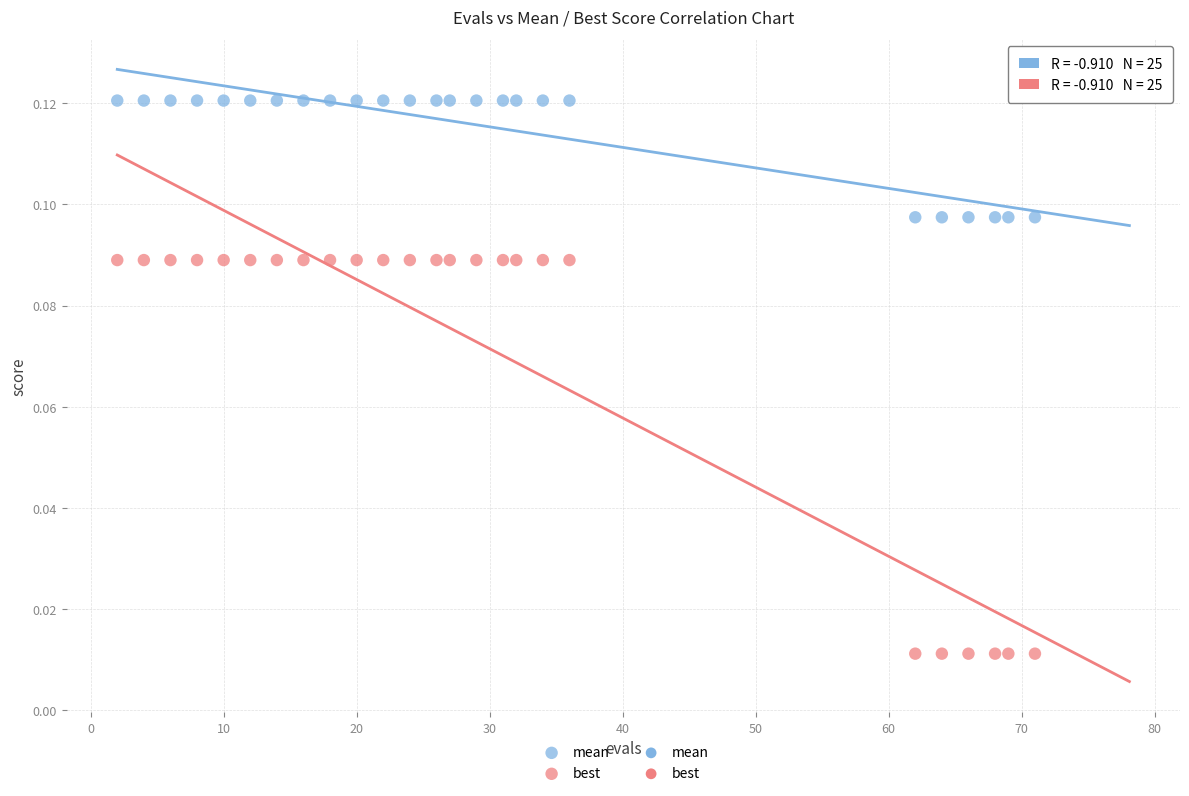

Which series contains the highest Y value?

mean